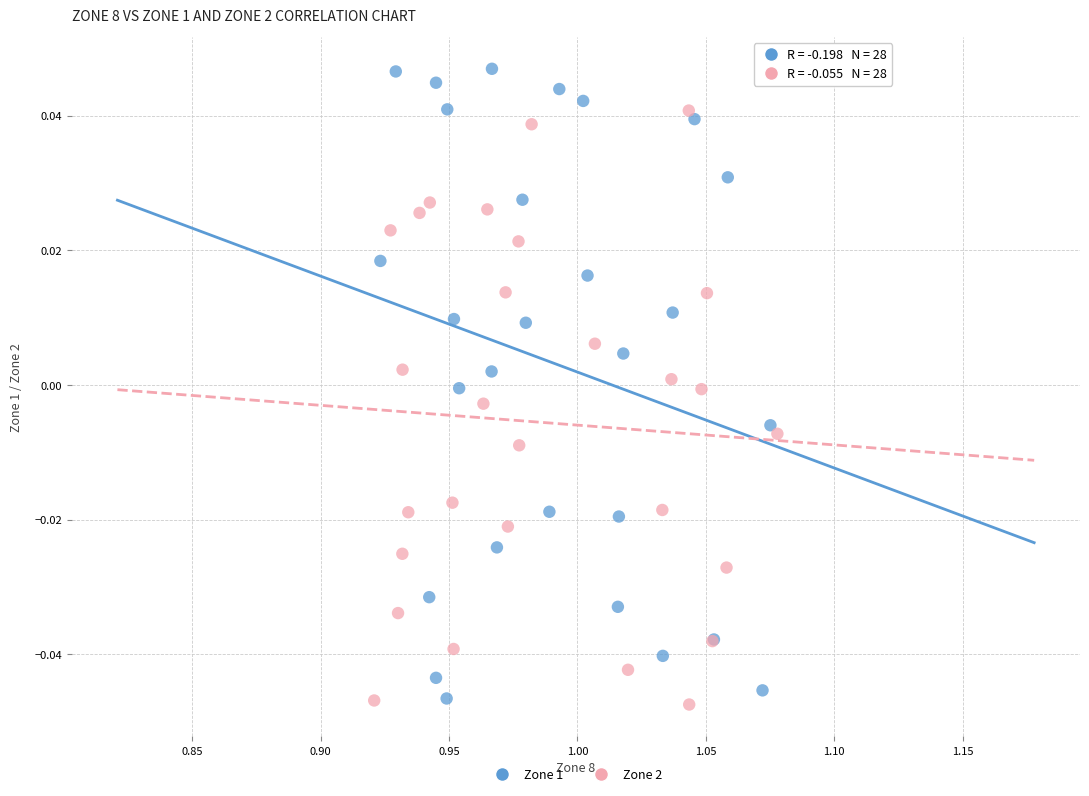

Which series has the widest spread of Y values?

Zone 1